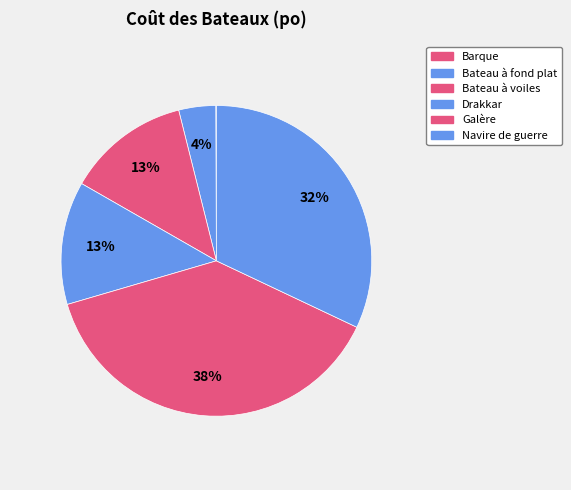

Does Drakkar represent more than half of the total?

No